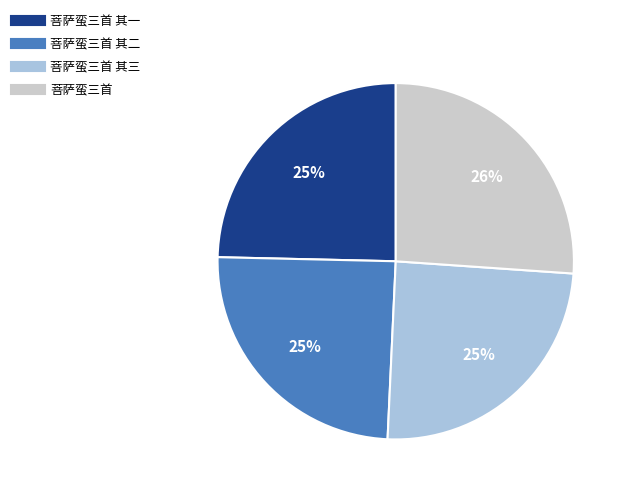

Is there any slice that represents more than half of the pie?

No